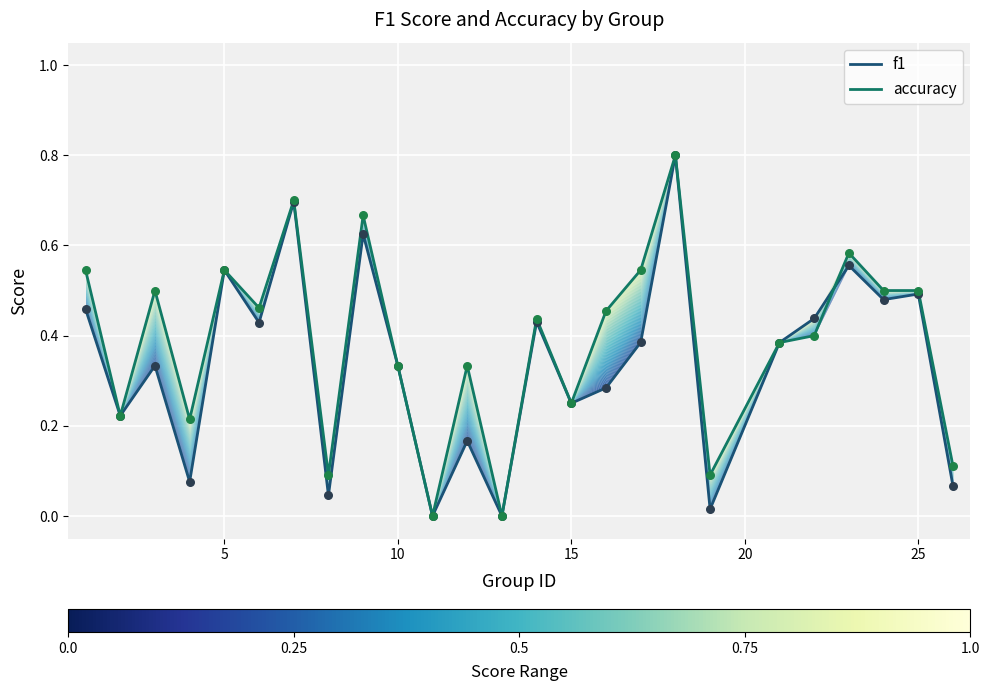

Which series has the largest total across all categories?

accuracy